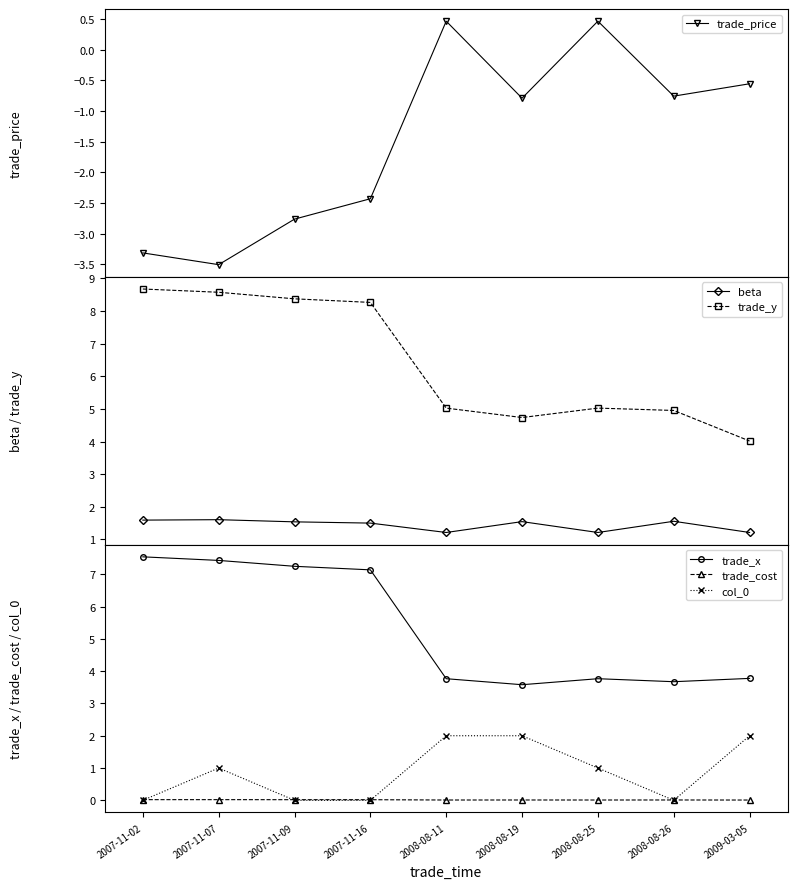

At how many categories does at least one series exceed 0?

9